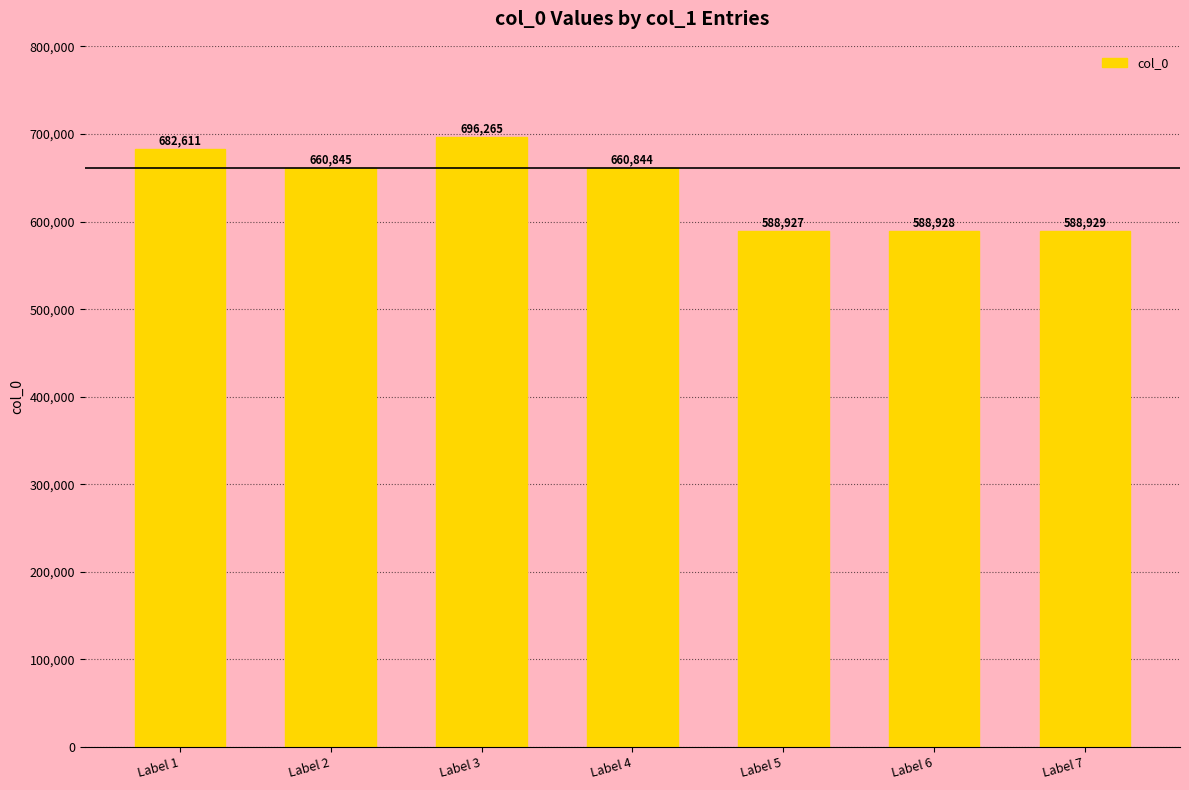

Reading right to left, extract all data points from this chart.

Label 7=588929	Label 6=588928	Label 5=588927	Label 4=660844	Label 3=696265	Label 2=660845	Label 1=682611